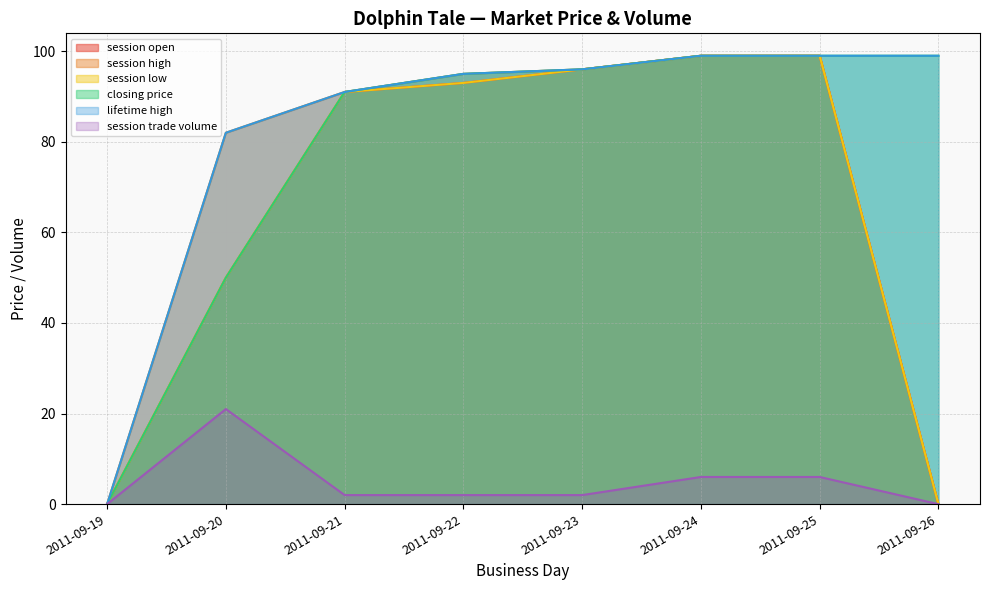

Reading left to right, list all the values displayed in this chart.

session open: 2011-09-19=0	2011-09-20=50	2011-09-21=91	2011-09-22=93	2011-09-23=96	2011-09-24=99	2011-09-25=99	2011-09-26=0
session high: 2011-09-19=0	2011-09-20=82	2011-09-21=91	2011-09-22=95	2011-09-23=96	2011-09-24=99	2011-09-25=99	2011-09-26=0
session low: 2011-09-19=0	2011-09-20=50	2011-09-21=91	2011-09-22=93	2011-09-23=96	2011-09-24=99	2011-09-25=99	2011-09-26=0
closing price: 2011-09-19=0	2011-09-20=50	2011-09-21=91	2011-09-22=95	2011-09-23=96	2011-09-24=99	2011-09-25=99	2011-09-26=99
lifetime high: 2011-09-19=0	2011-09-20=82	2011-09-21=91	2011-09-22=95	2011-09-23=96	2011-09-24=99	2011-09-25=99	2011-09-26=99
session trade volume: 2011-09-19=0	2011-09-20=21	2011-09-21=2	2011-09-22=2	2011-09-23=2	2011-09-24=6	2011-09-25=6	2011-09-26=0